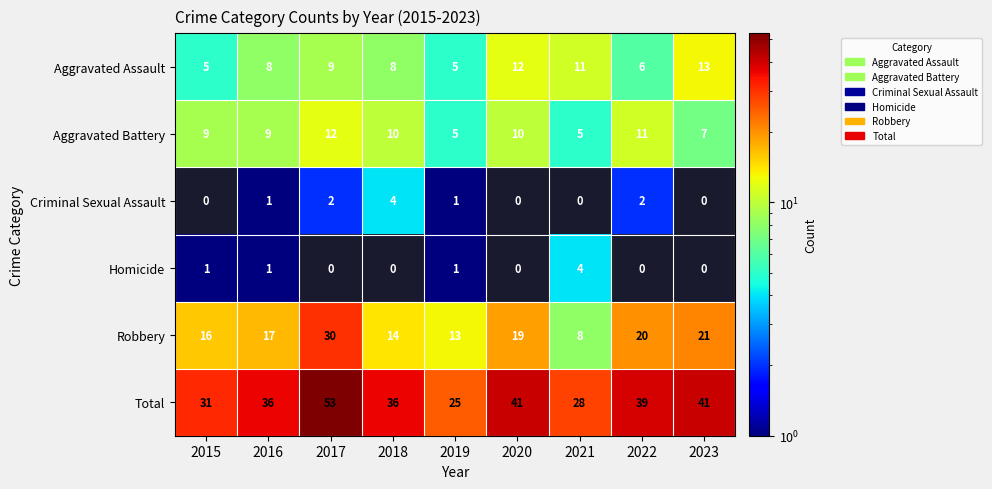

At which label is Robbery closest to 19?

2020